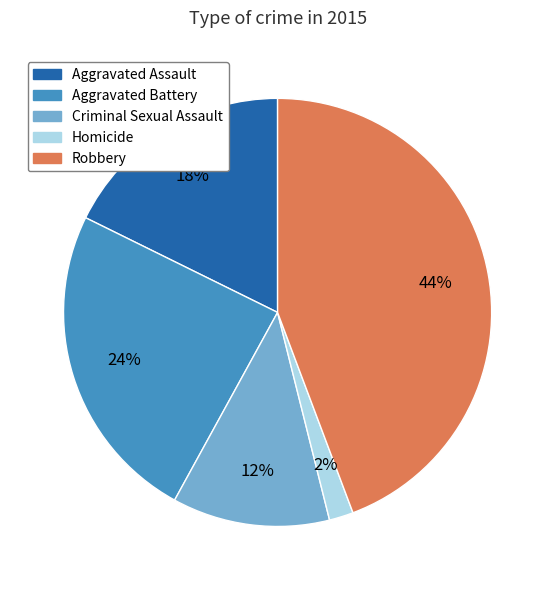

Count the number of slices in the pie.

5